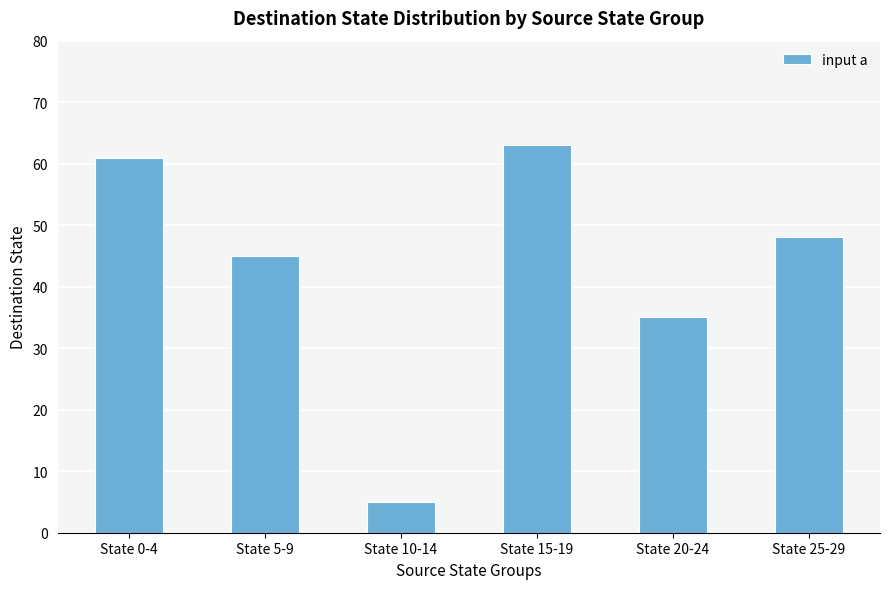

What is the value of the 3rd bar from the left?

5